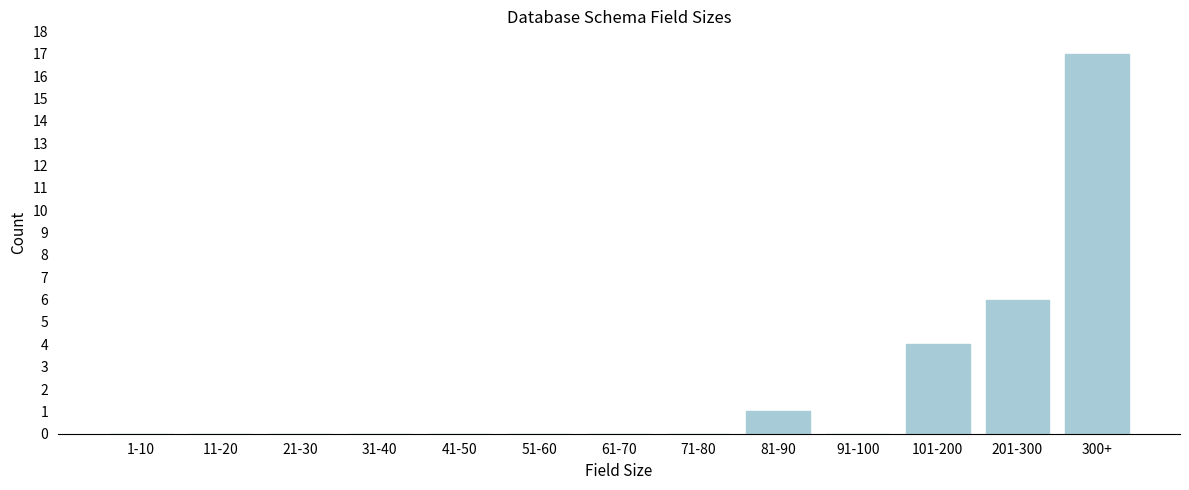

Reading left to right, extract all data points from this chart.

1-10=0	11-20=0	21-30=0	31-40=0	41-50=0	51-60=0	61-70=0	71-80=0	81-90=1	91-100=0	101-200=4	201-300=6	300+=17